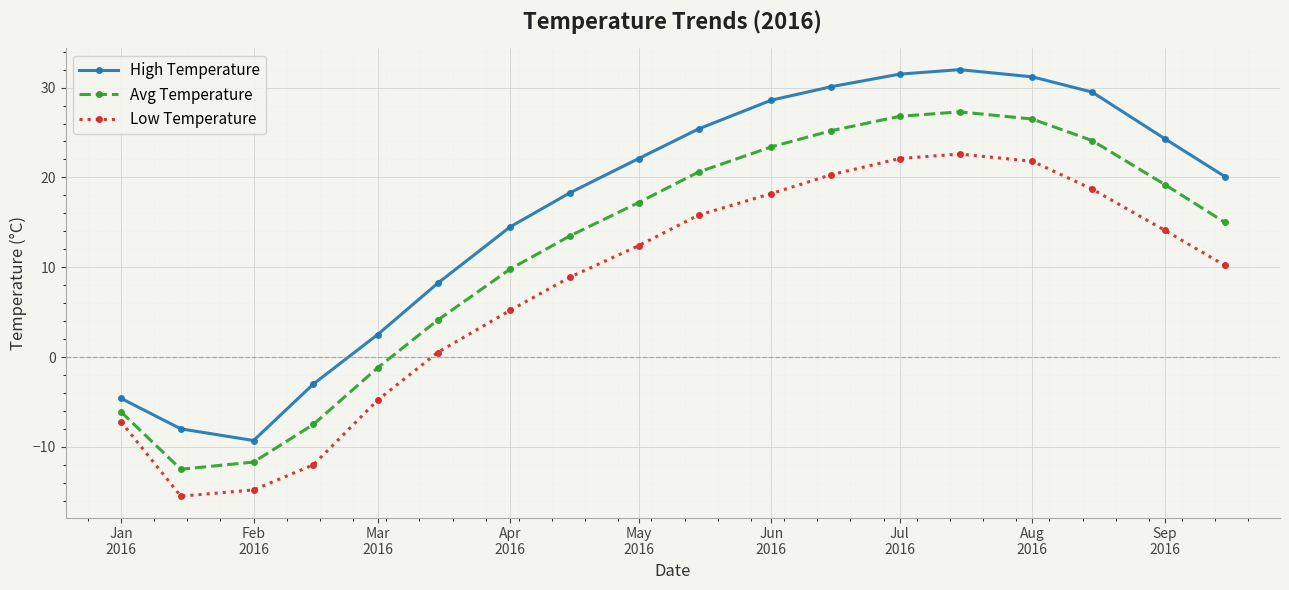

What is the minimum value shown in the chart?

-15.5